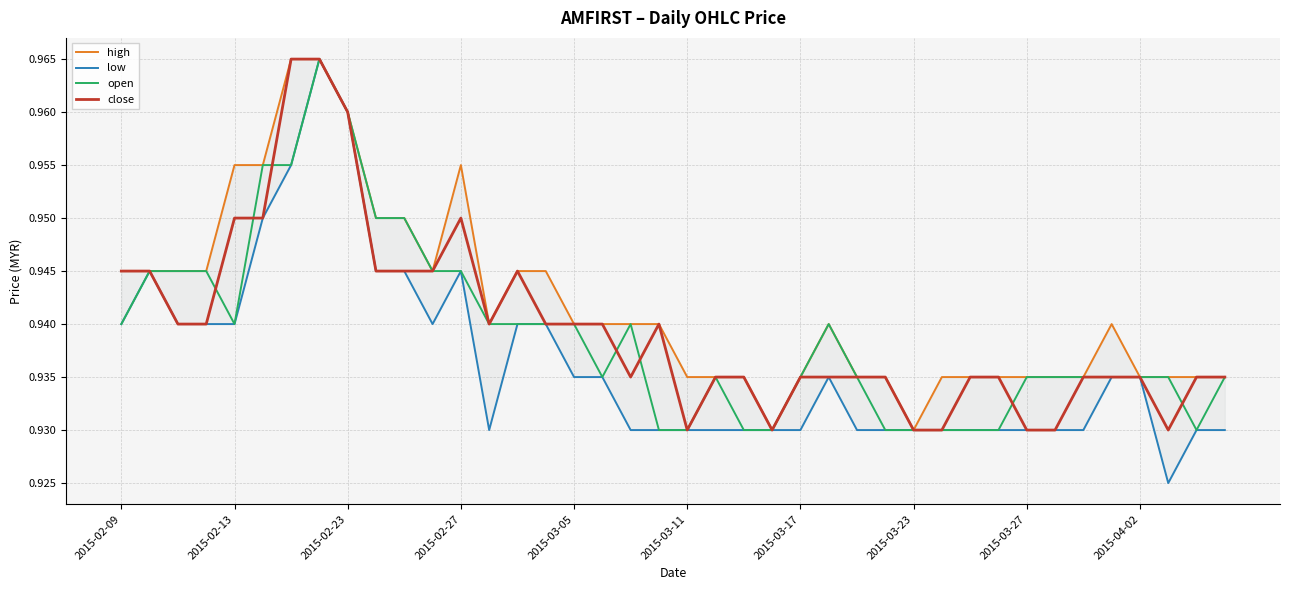

Is it true that high equals 0.5 at 34?

False